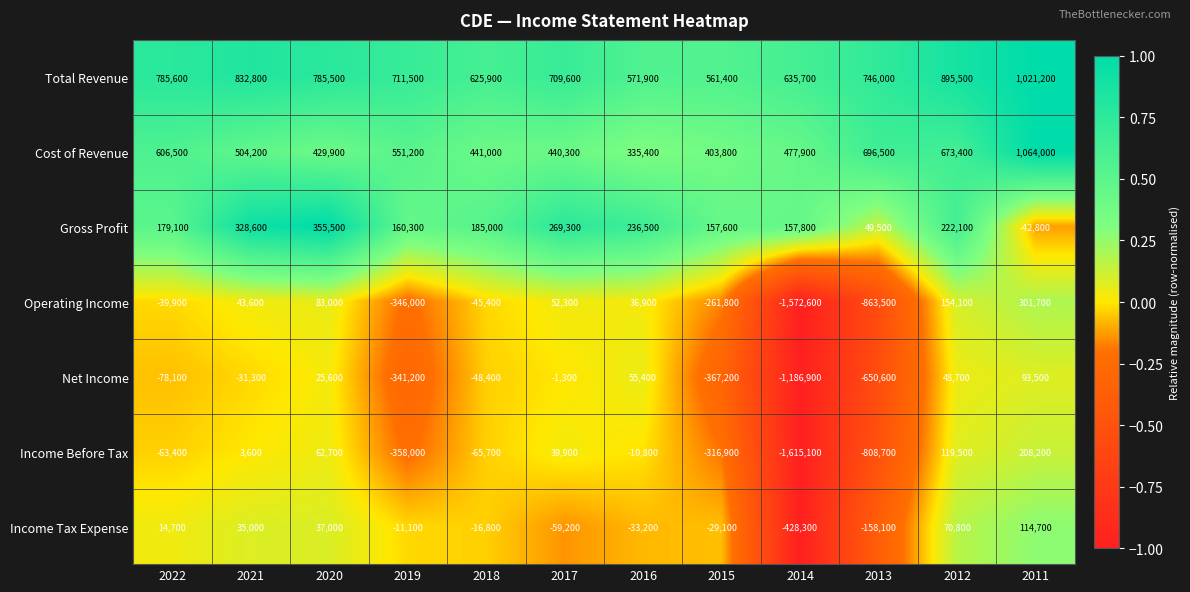

At which category does the chart reach its peak across all series?

2011